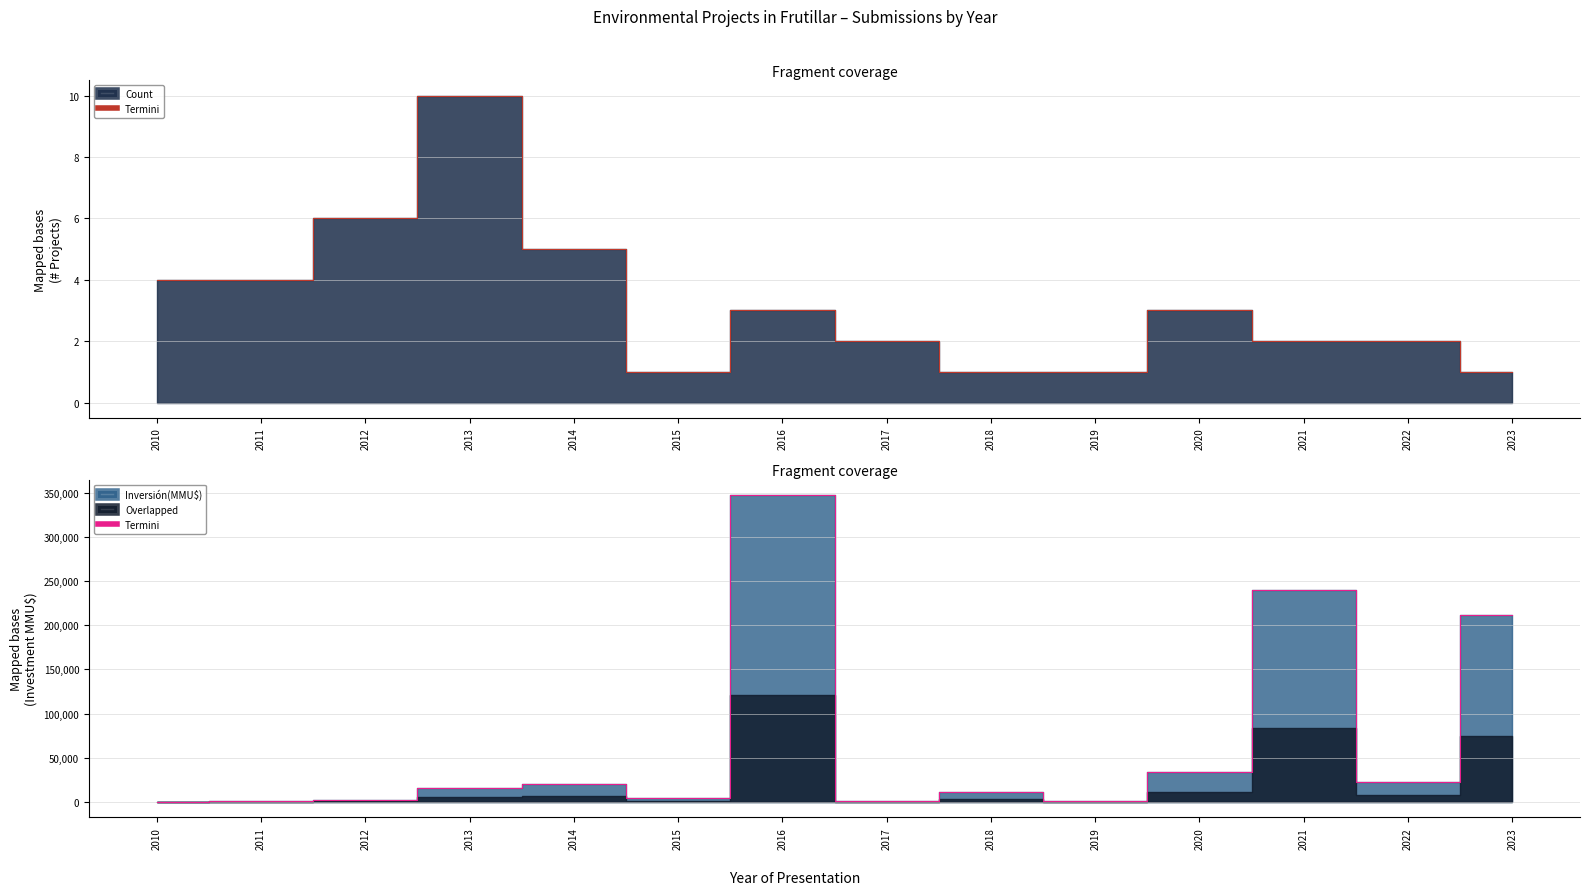

True or false: there are more than 1 points higher than both neighbors.

True